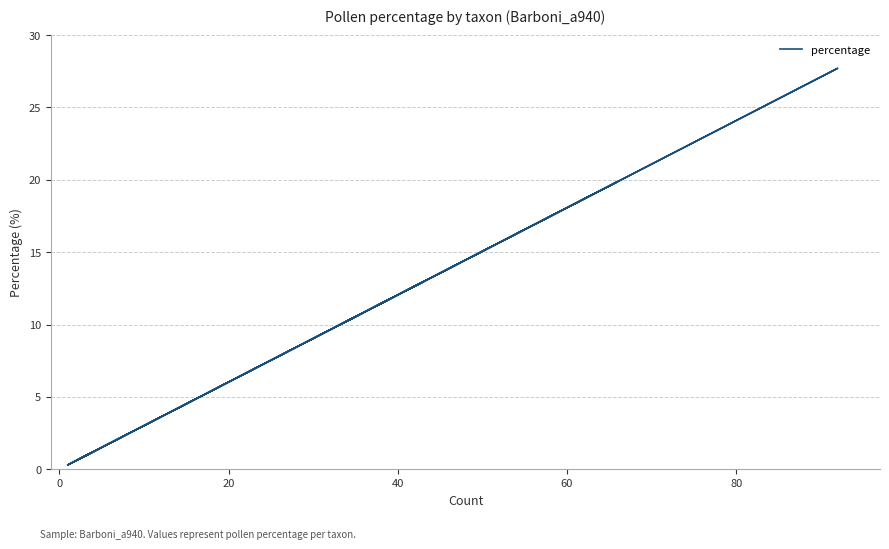

What is the minimum value shown in the chart?

0.3